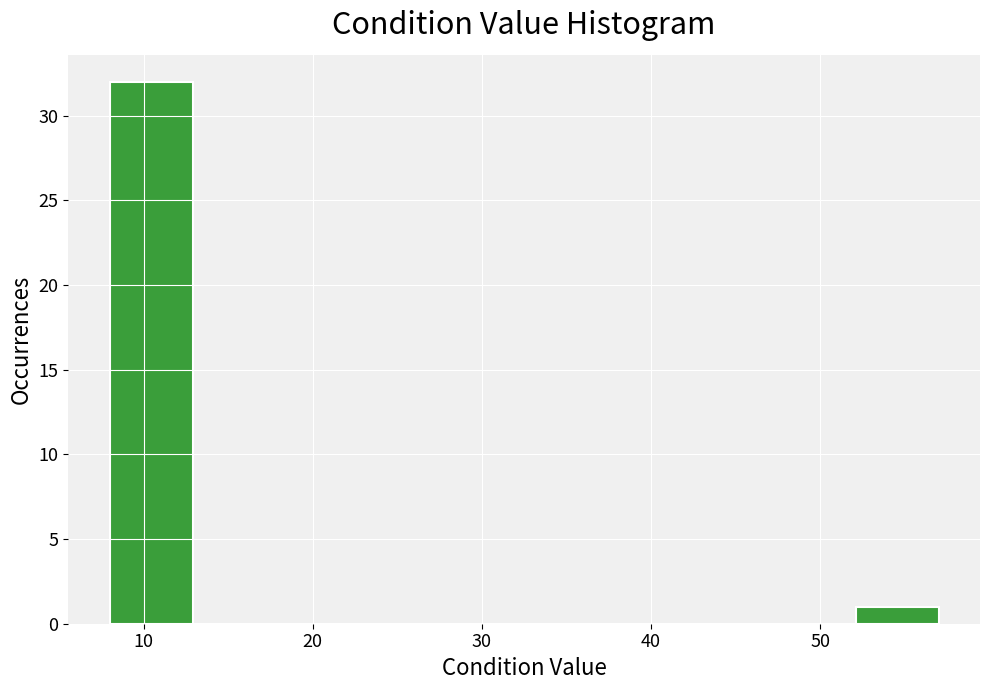

How tall is the bar that spans 52.1 to 57.0 on the x-axis? Neither the bar edges nor the heights are printed on the chart, so give them approximately, as read against the axes.

1